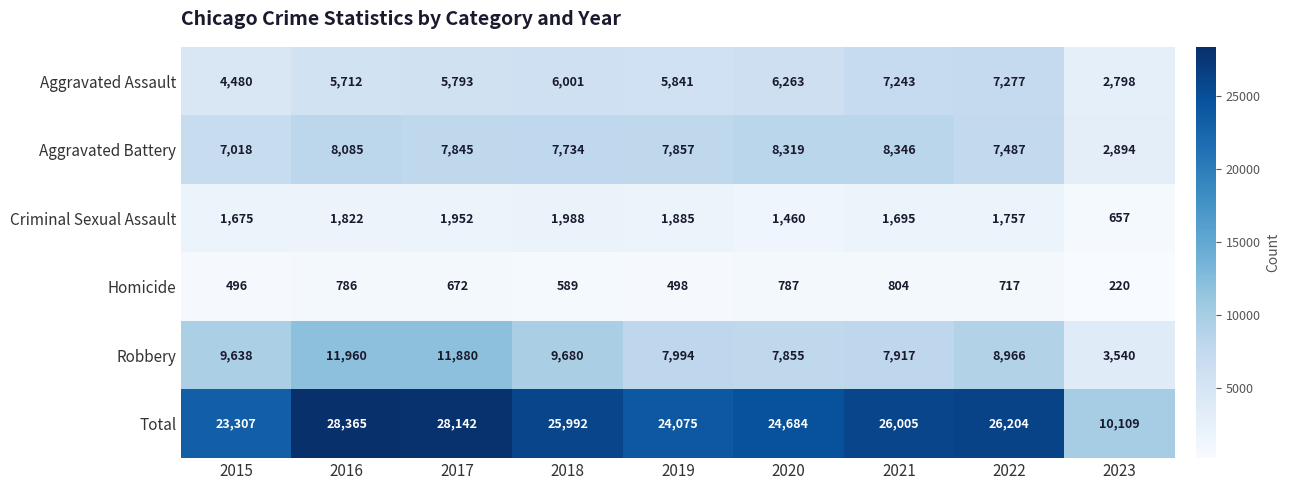

Which series has the widest spread of values?

Total